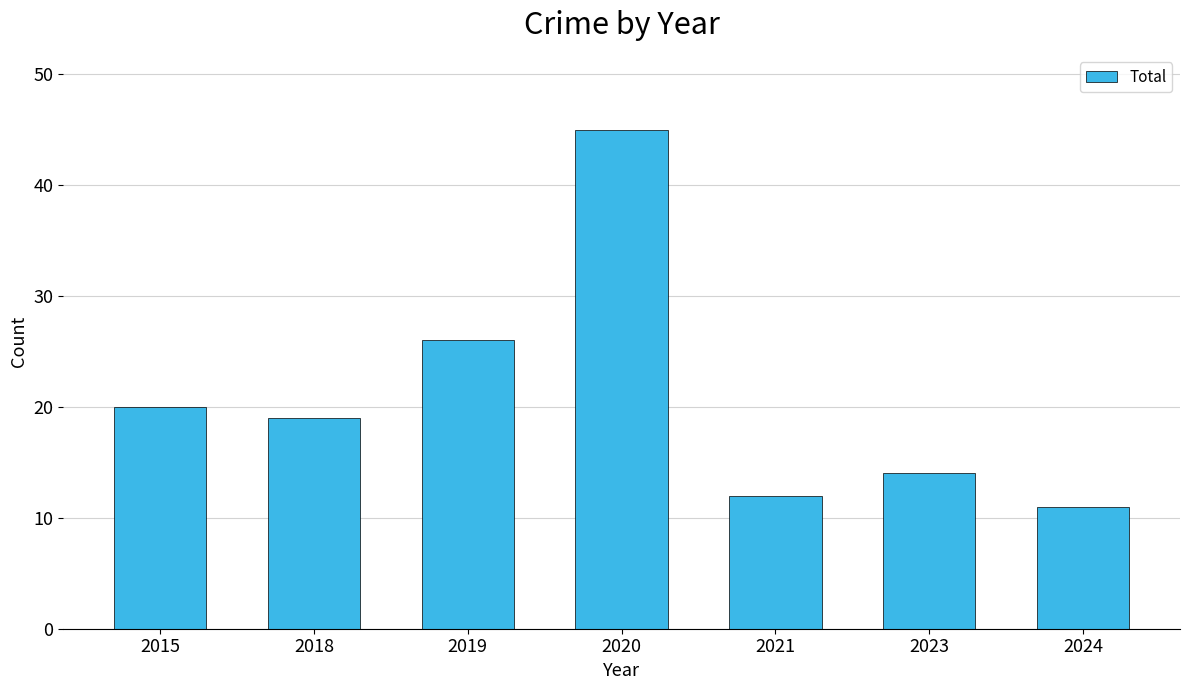

Which has a higher value, 2023 or 2015?

2015